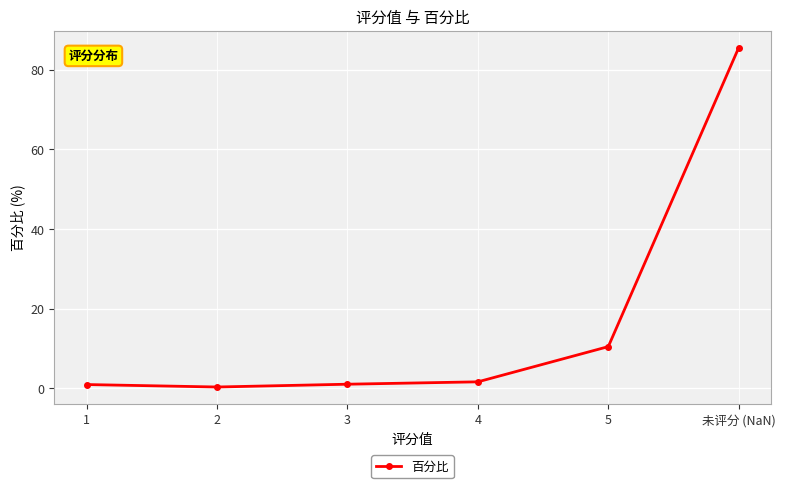

The chart shows a value of 85.5 at 未评分 (NaN). True or false?

True